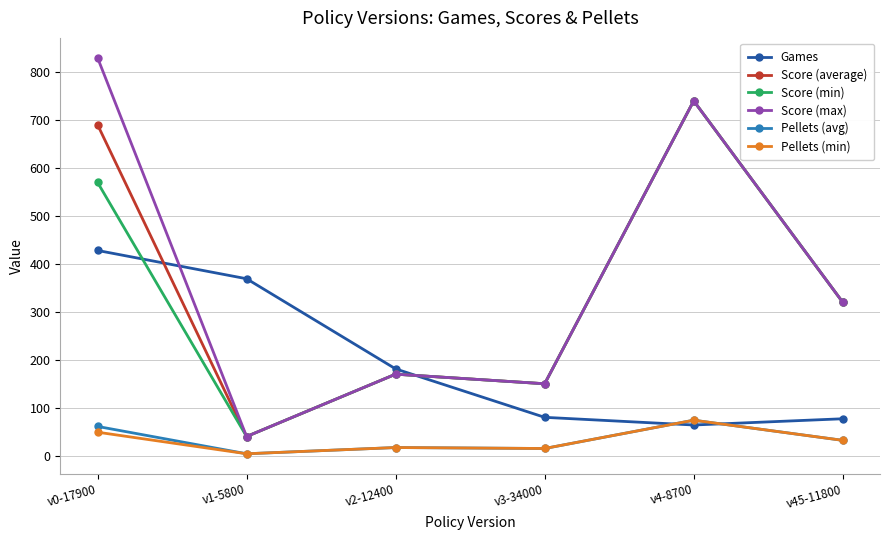

True or false: Score (min) has a value of 170.0 at v2-12400.

True